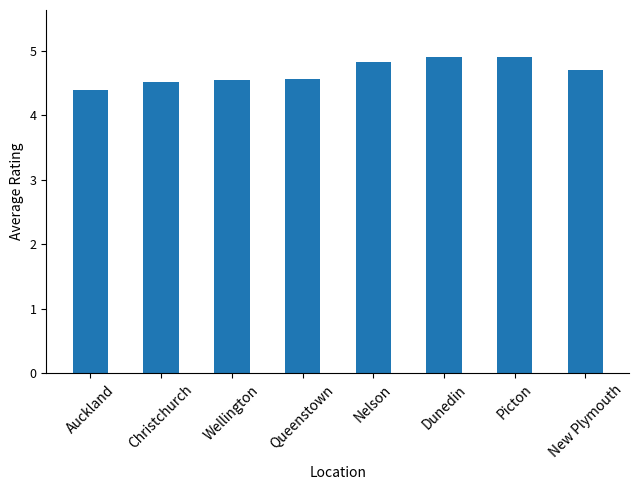

Read the value at Nelson.

4.8